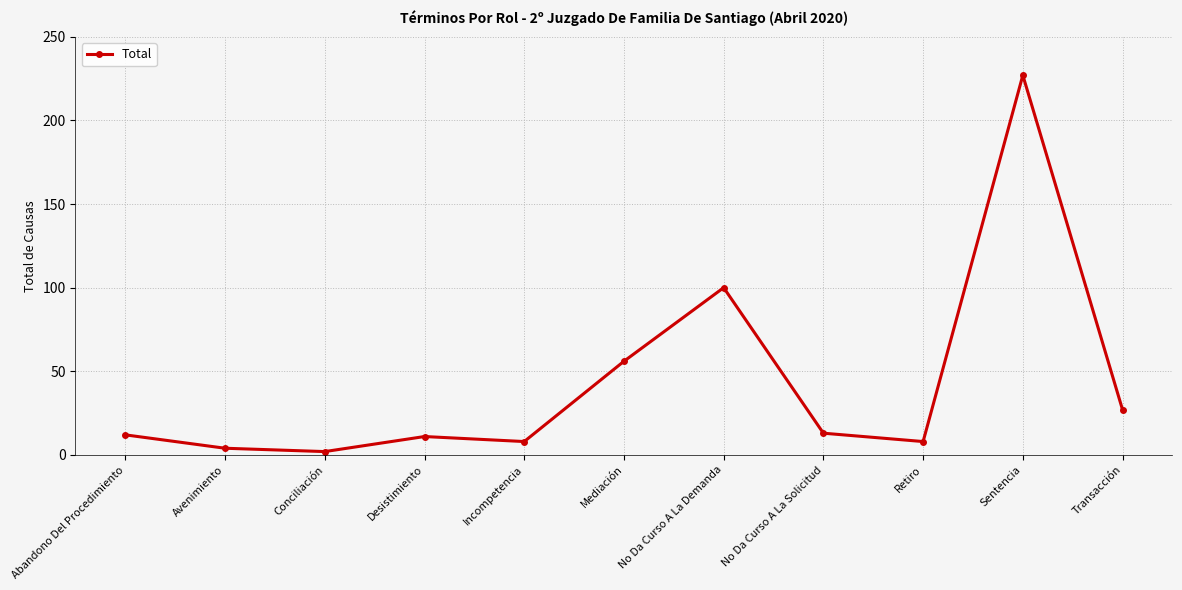

True or false: the data shows 2 at Conciliación.

True